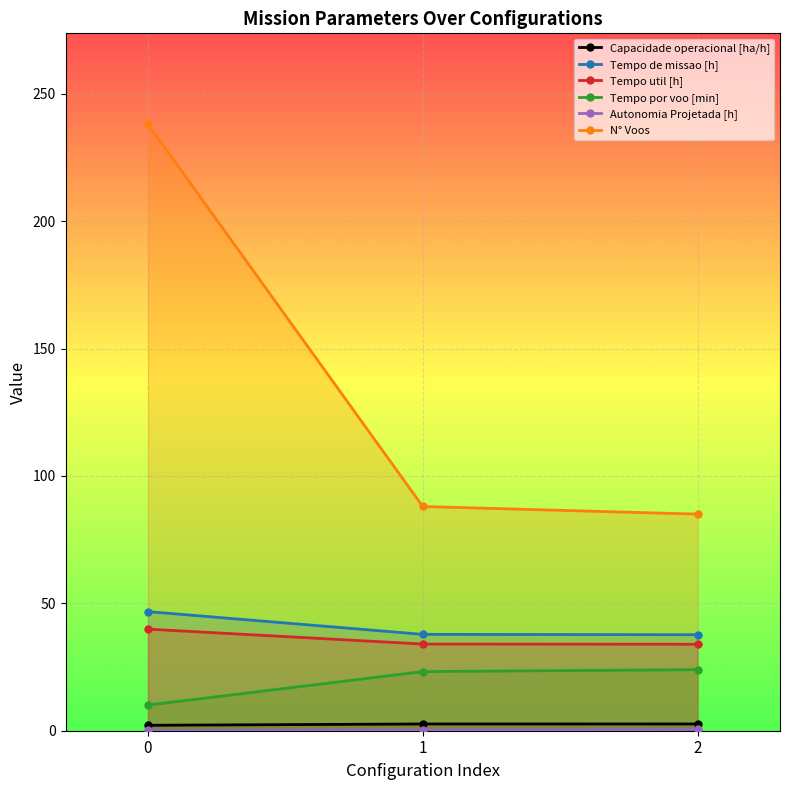

Count the number of categories in the chart.

3